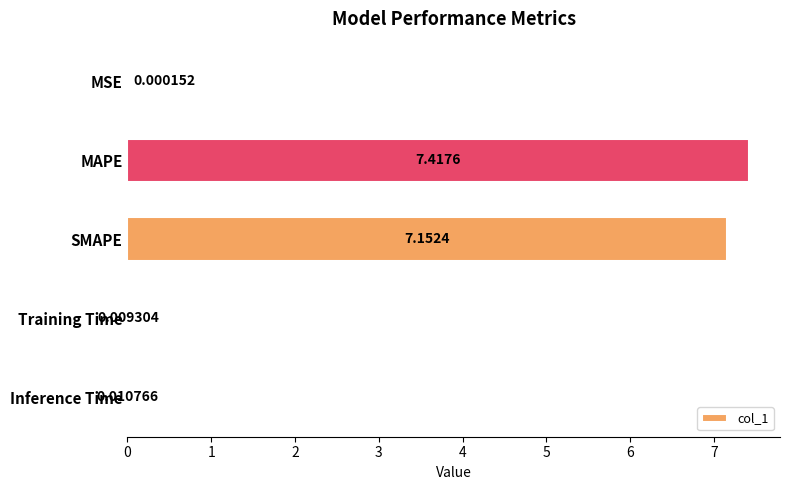

Count the number of data series in this chart.

1